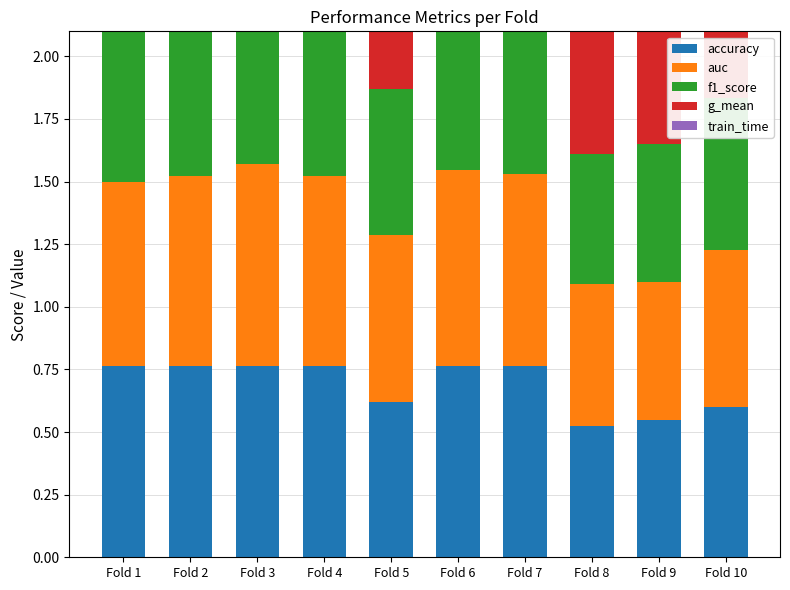

What is the difference between the maximum and minimum values in the accuracy series?

0.2